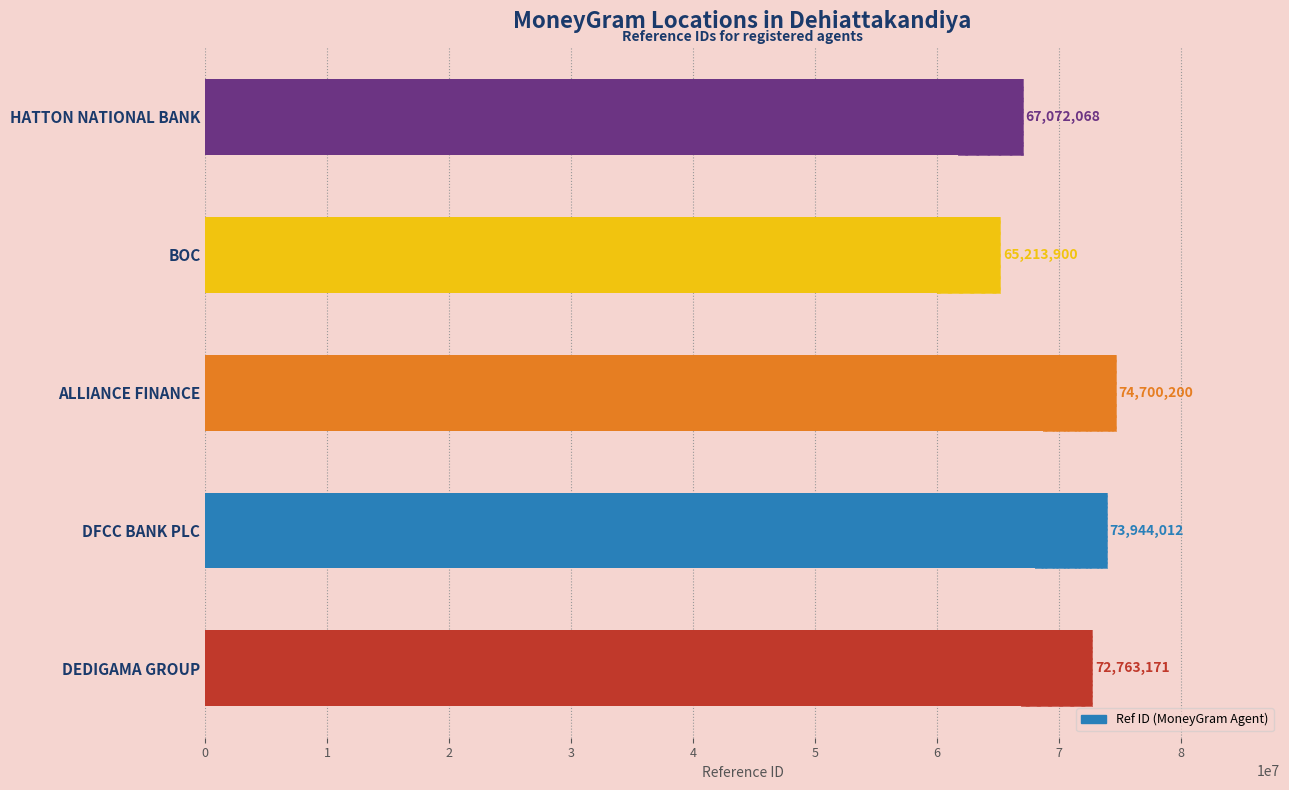

Where does the data first go above 72763171?

DFCC BANK PLC